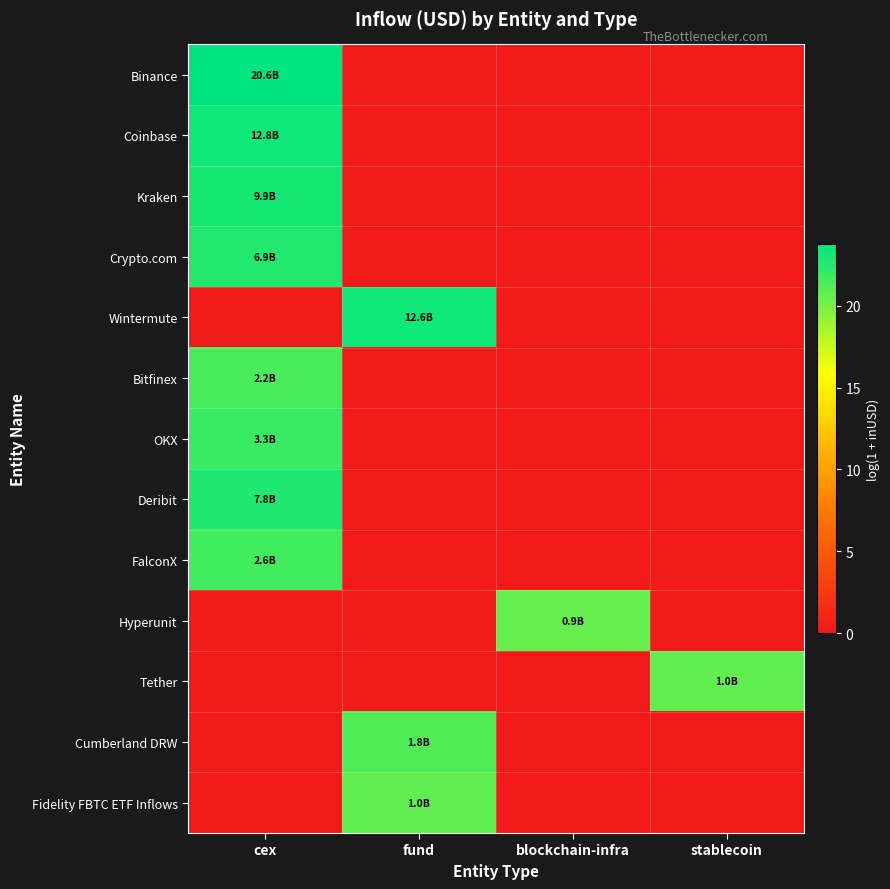

List the series in order of their peak value, highest first.

Binance, Coinbase, Wintermute, Kraken, Deribit, Crypto.com, OKX, FalconX, Bitfinex, Cumberland DRW, Fidelity FBTC ETF Inflows, Tether, Hyperunit